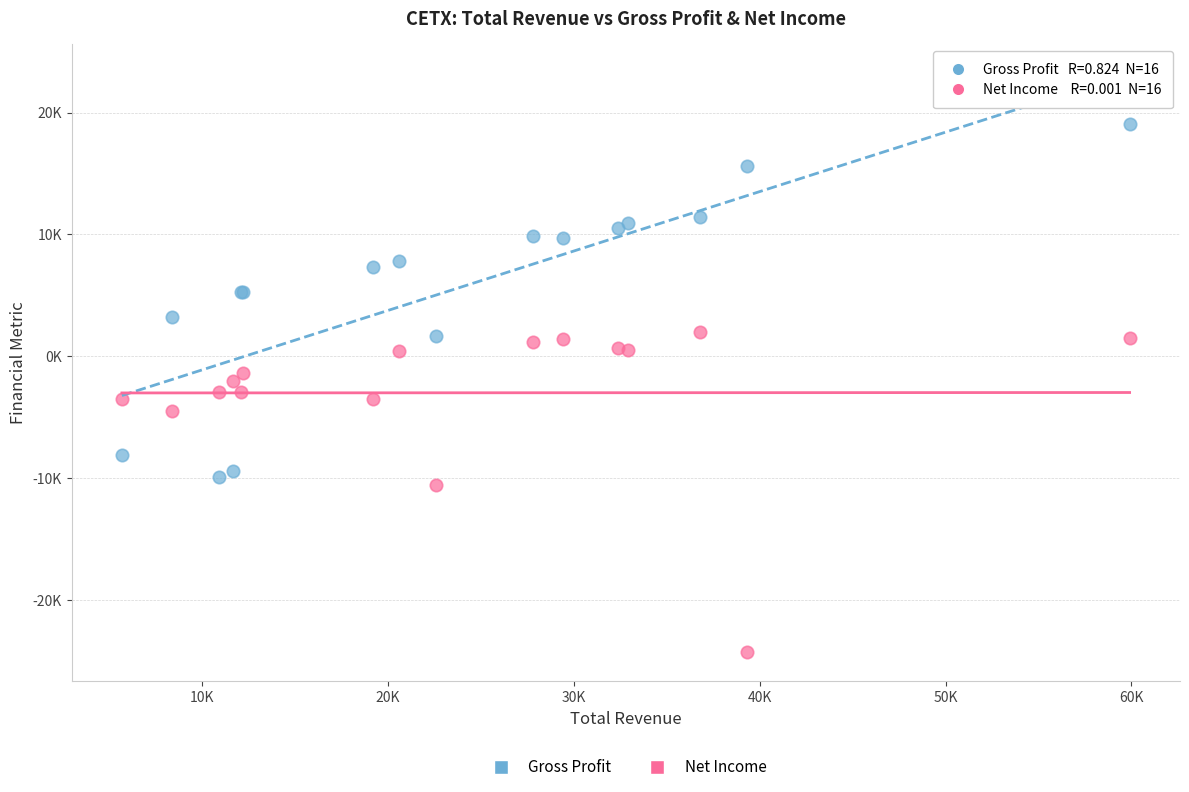

What are all the series names shown in the legend?

Gross Profit, Net Income